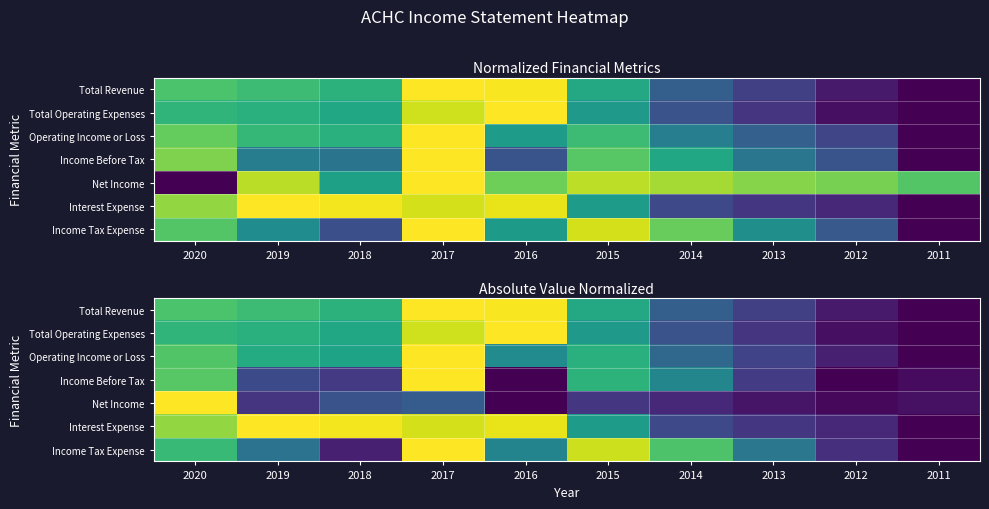

How many data points does each series have?

10